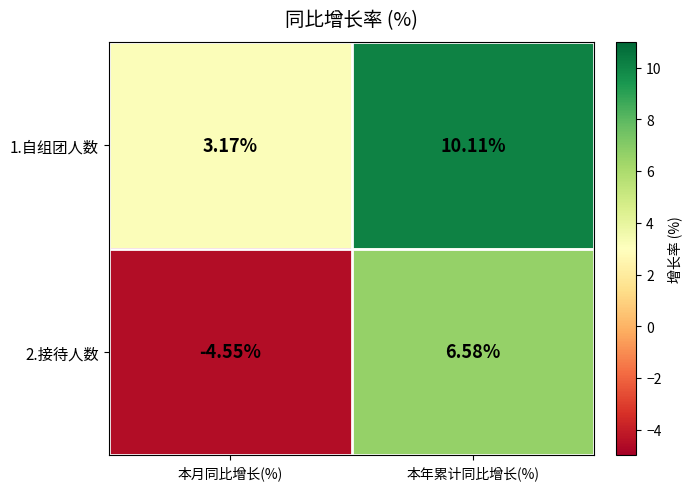

At which label is 2.接待人数 closest to 1?

本月同比增长(%)